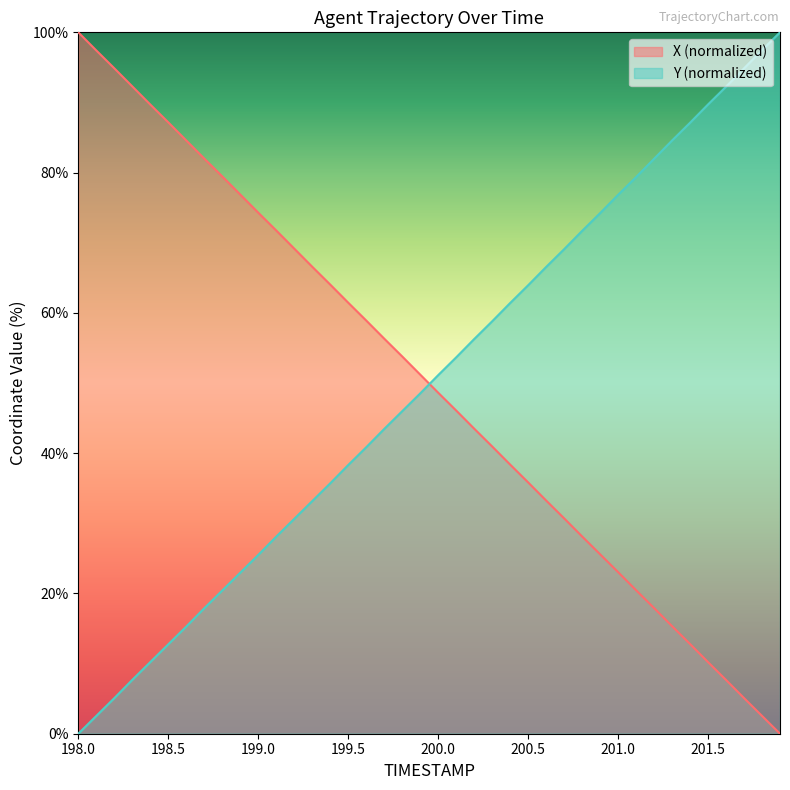

What is the greatest value displayed?

100.0